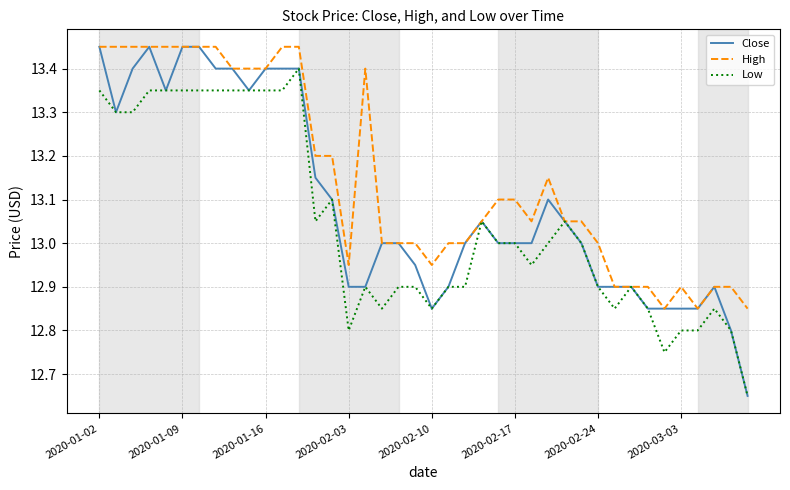

Which series has the largest range (max minus min)?

Close